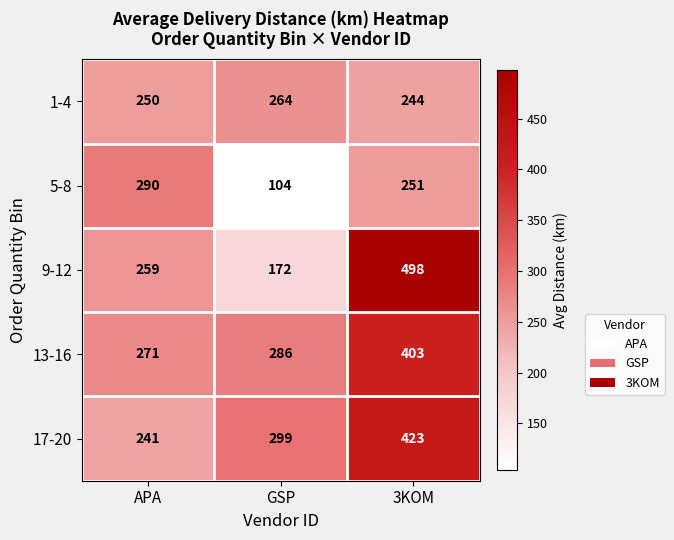

Reading right to left, list all the values displayed in this chart.

1-4: 3KOM=244	GSP=264	APA=250
5-8: 3KOM=251	GSP=104	APA=290
9-12: 3KOM=498	GSP=172	APA=259
13-16: 3KOM=403	GSP=286	APA=271
17-20: 3KOM=423	GSP=299	APA=241